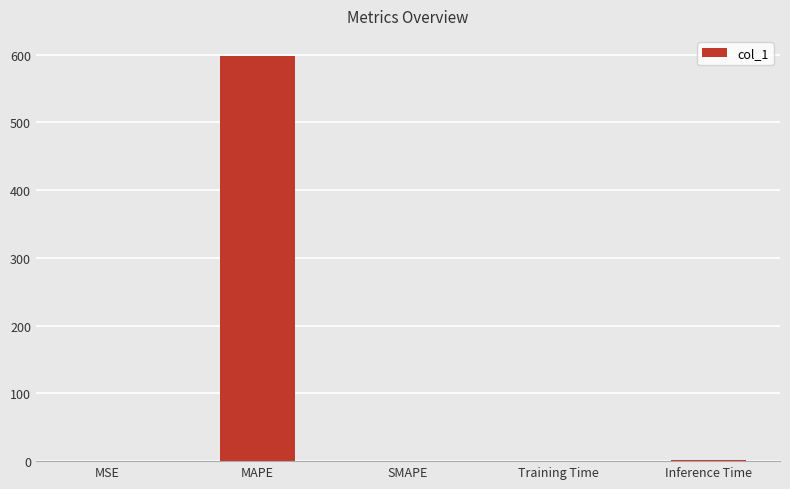

How many categories are shown in the chart?

5